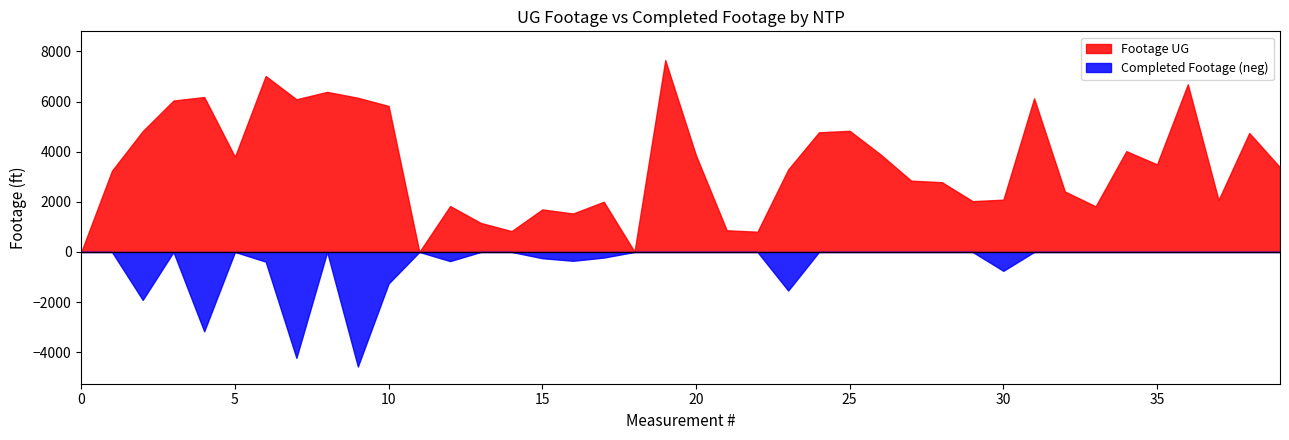

Which series has the largest total across all categories?

Footage UG